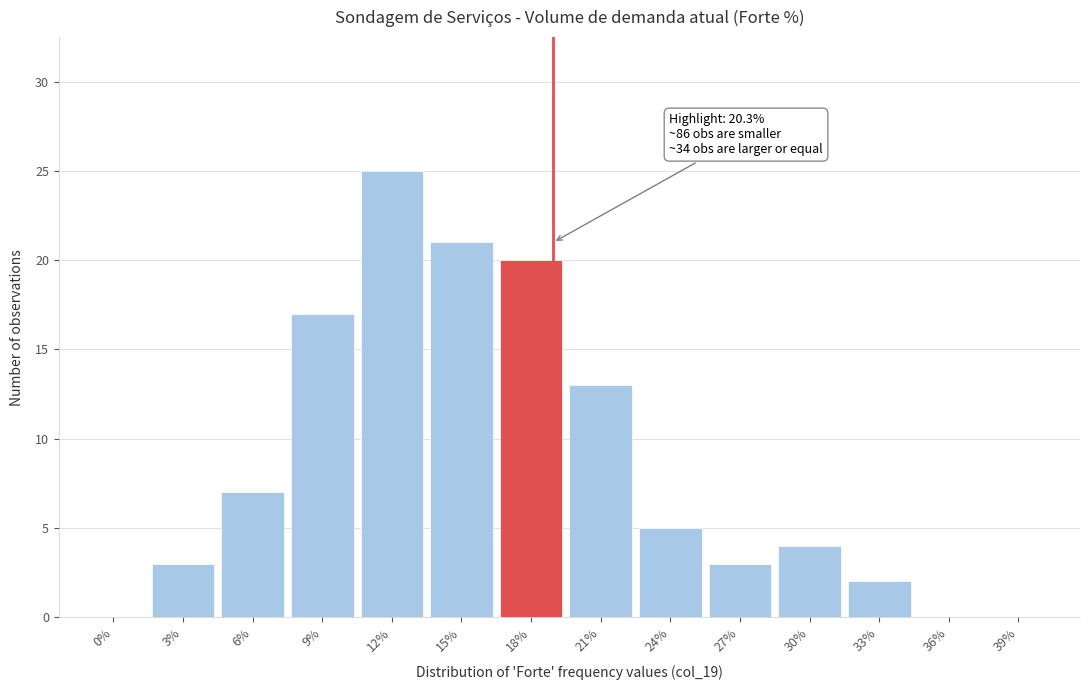

Reading right to left, list all the values displayed in this chart.

39%=0	36%=0	33%=2	30%=4	27%=3	24%=5	21%=13	18%=20	15%=21	12%=25	9%=17	6%=7	3%=3	0%=0